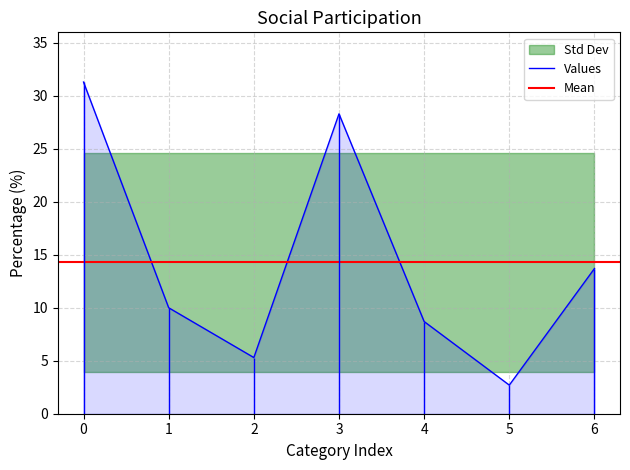

Count the number of categories in the chart.

7